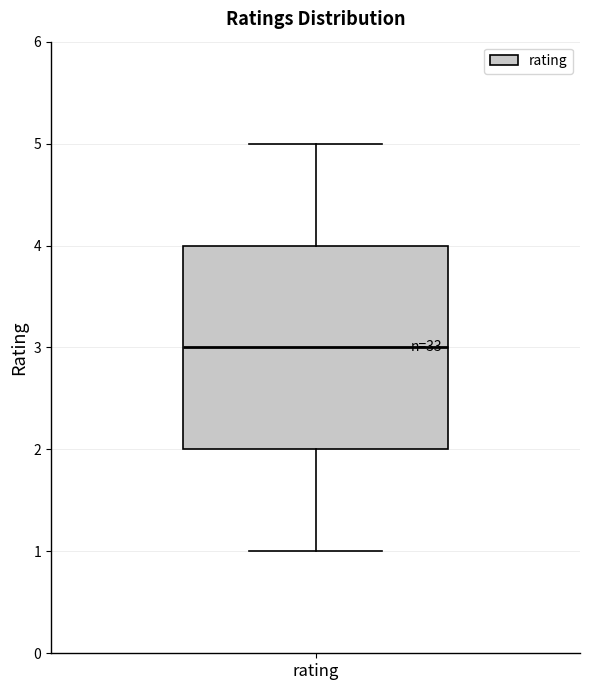

Where is the lower edge of the box for rating on the y-axis? The values are not printed on the chart, so give them approximately, as read against the axis.

2